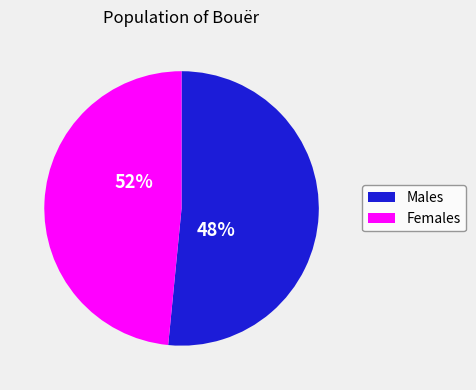

Which series has the widest spread of values?

Males